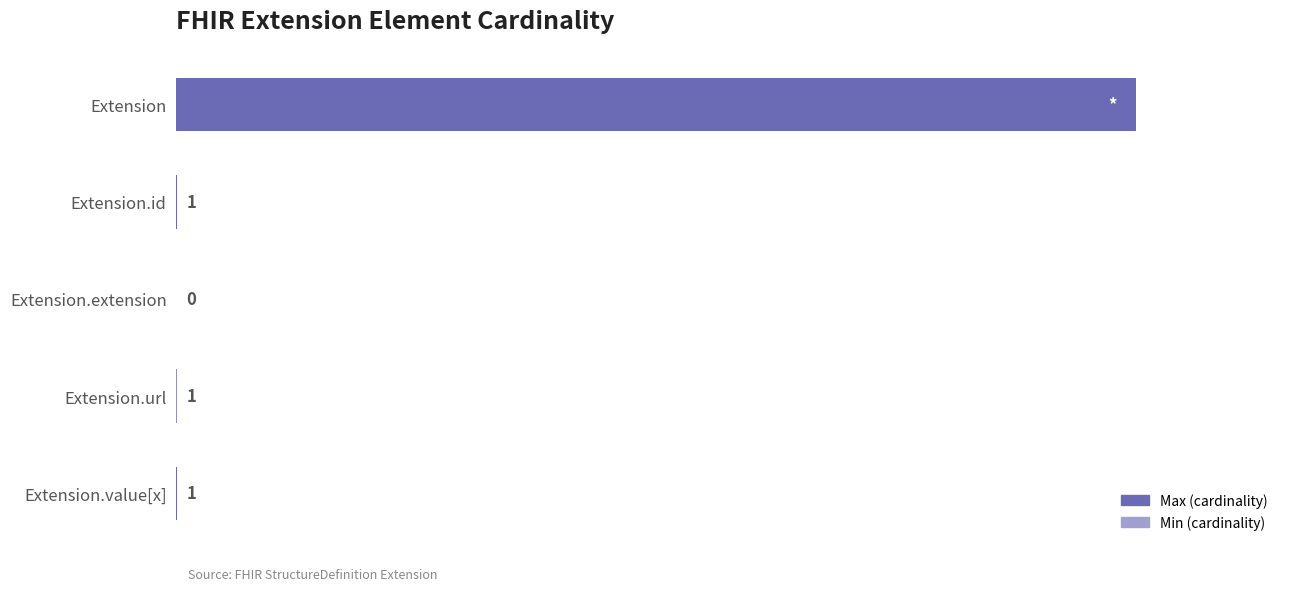

Is the value of Min (cardinality) at Extension greater than the value of Max (cardinality) at Extension.url?

No